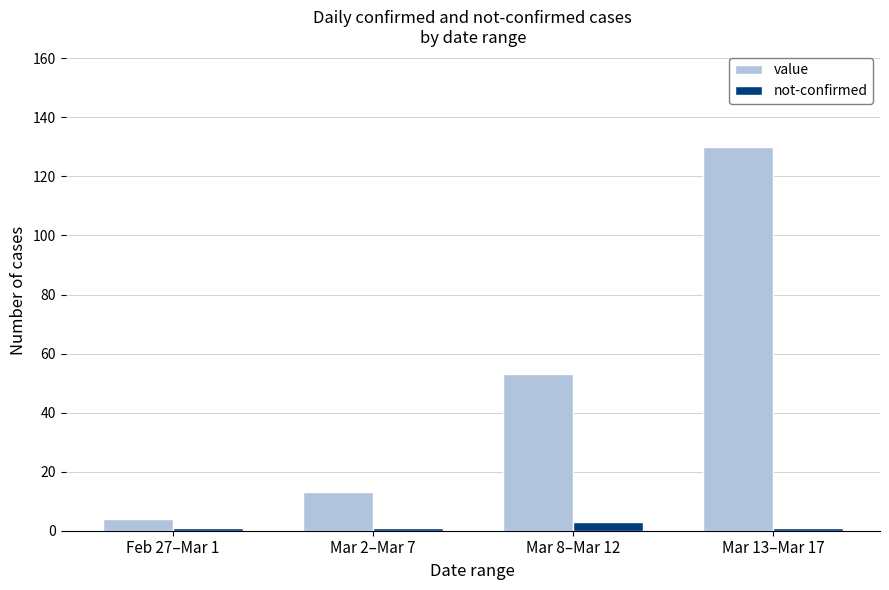

What is the value of the not-confirmed bar at the 4th from the left?

1